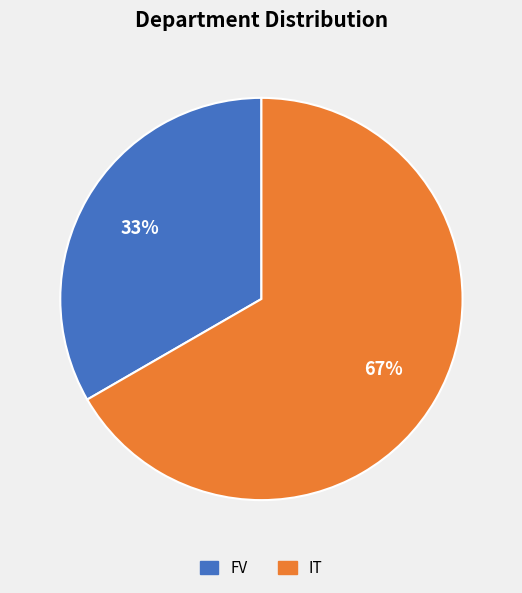

Which category accounts for the majority?

IT